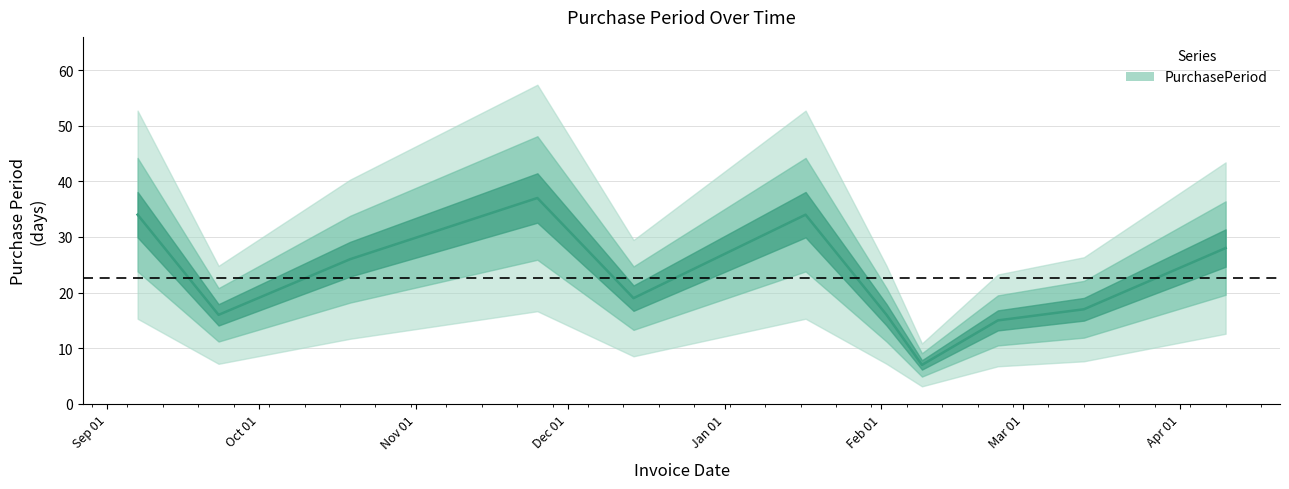

How many data points does each series have?

11